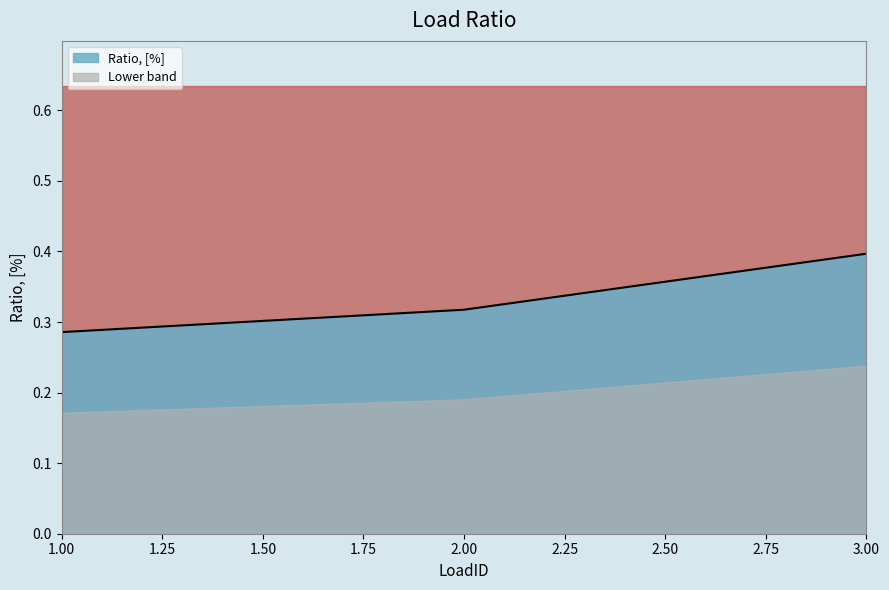

Is it true that the value at 1 is 0.3?

True